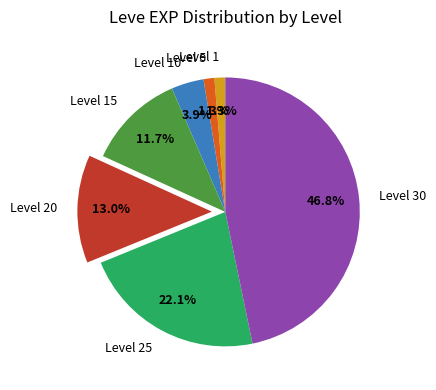

Is it true that Level 10 is 18% of the pie?

False